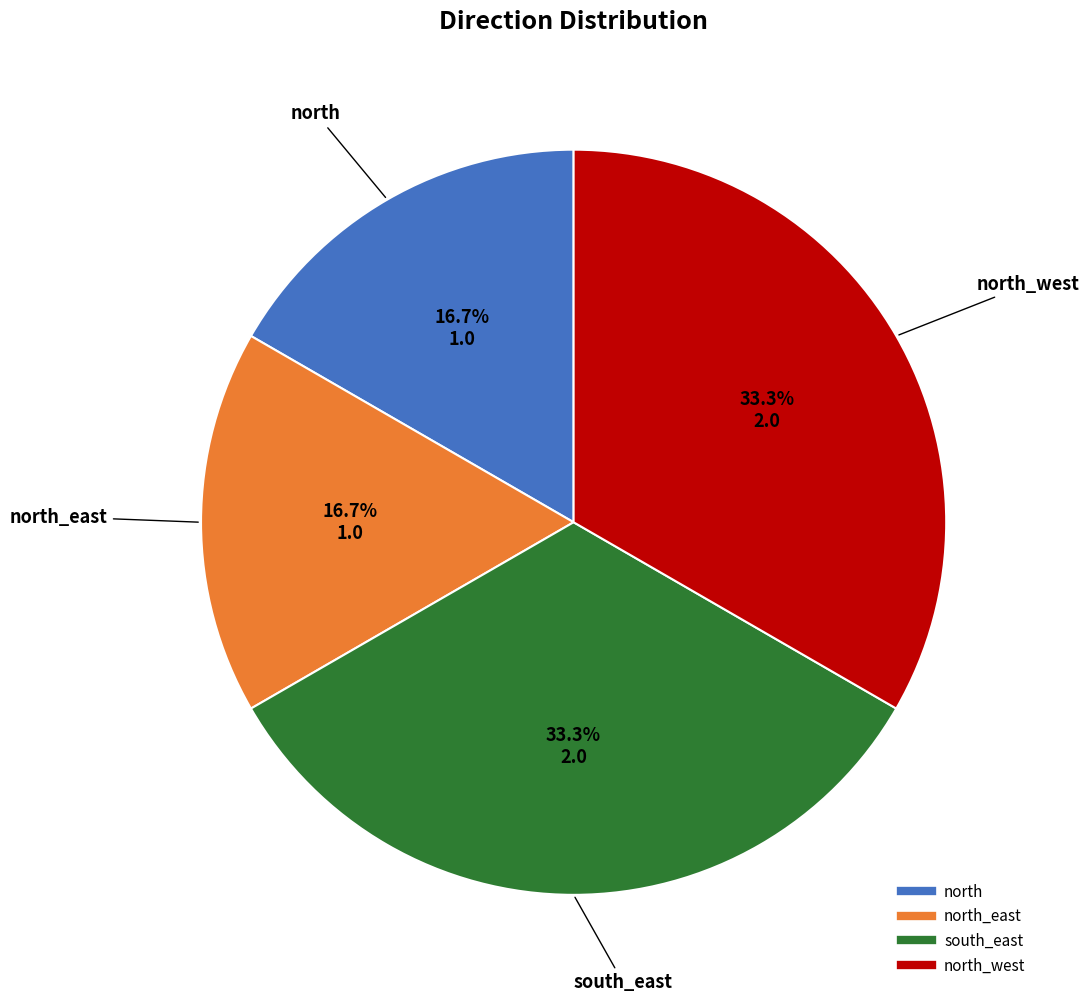

Does any single category account for the majority?

No